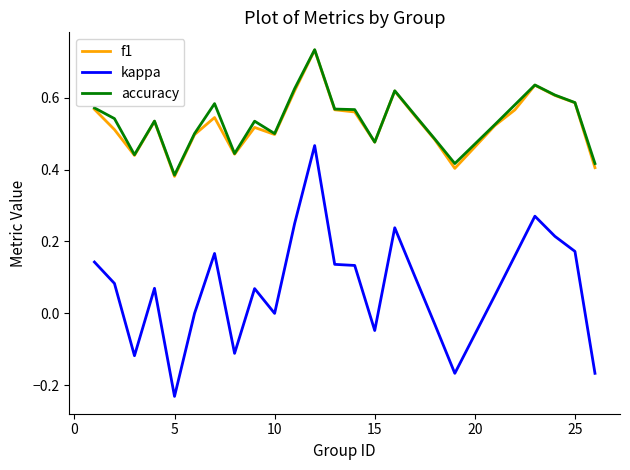

What is the sum of all f1 values?

13.3